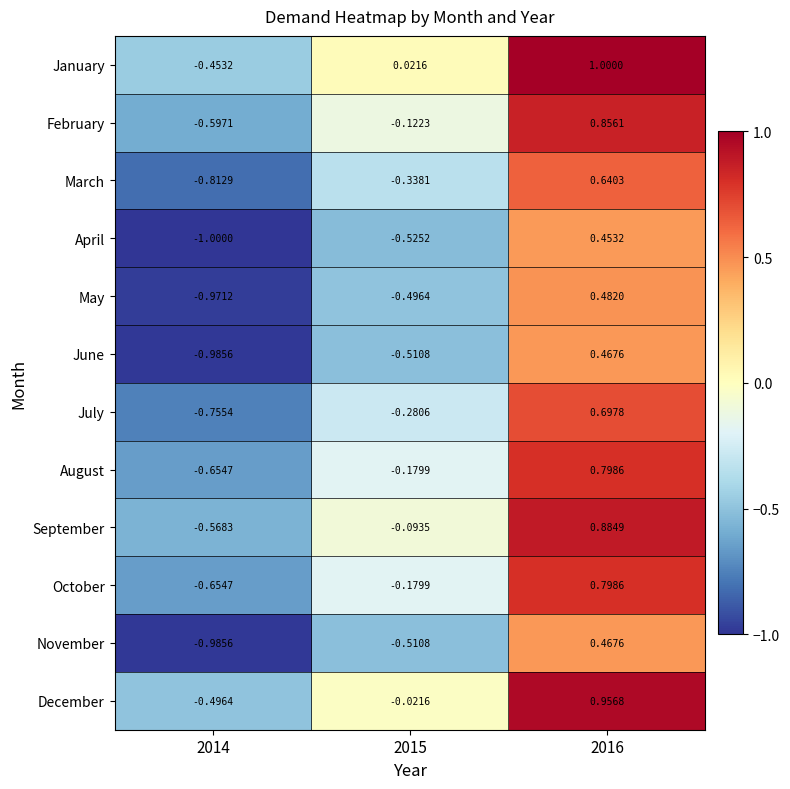

Count the number of categories in the chart.

3